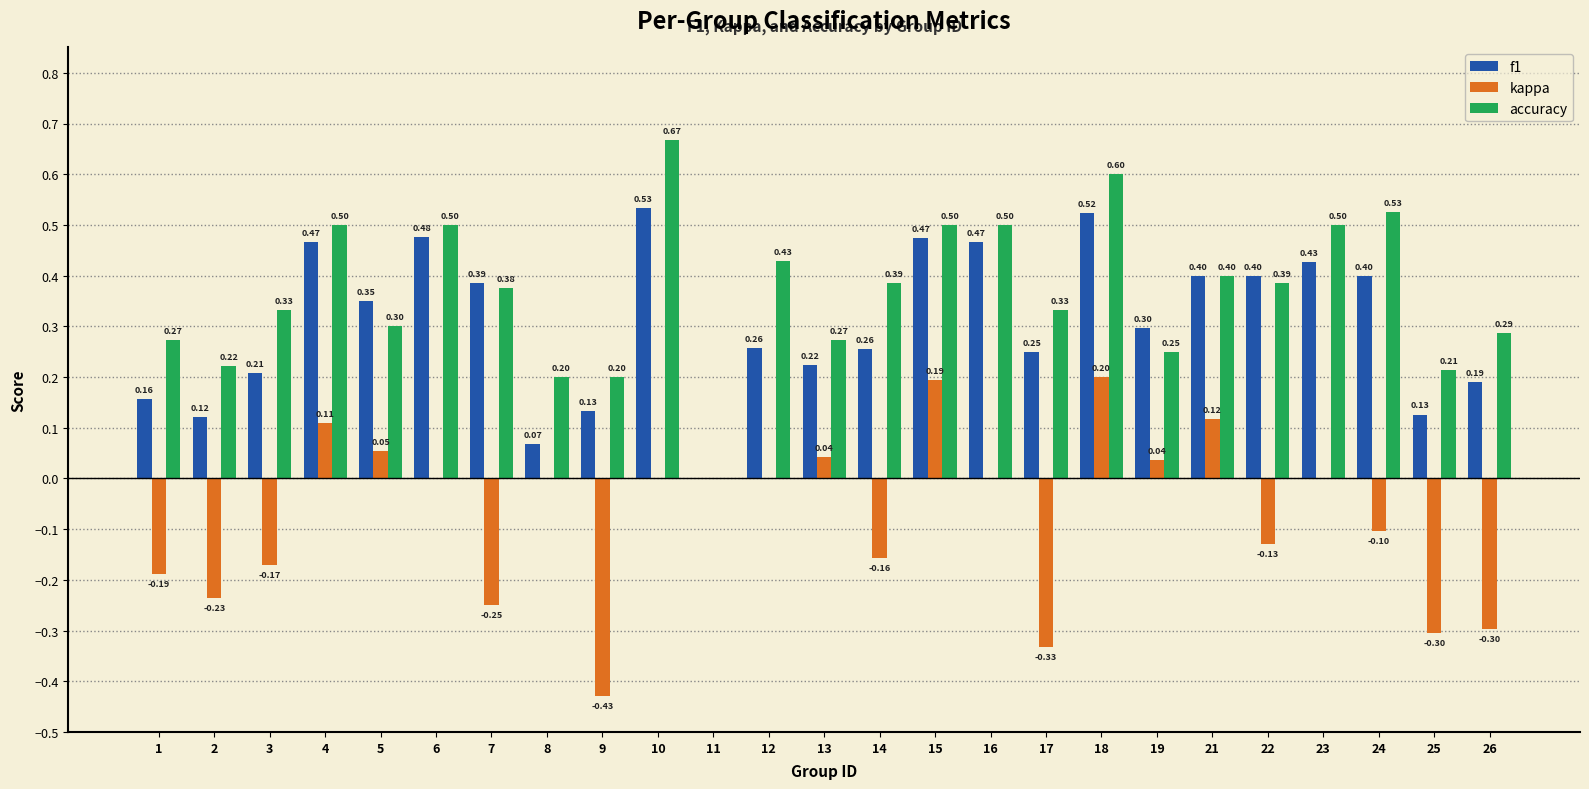

At which label does accuracy reach its peak?

10